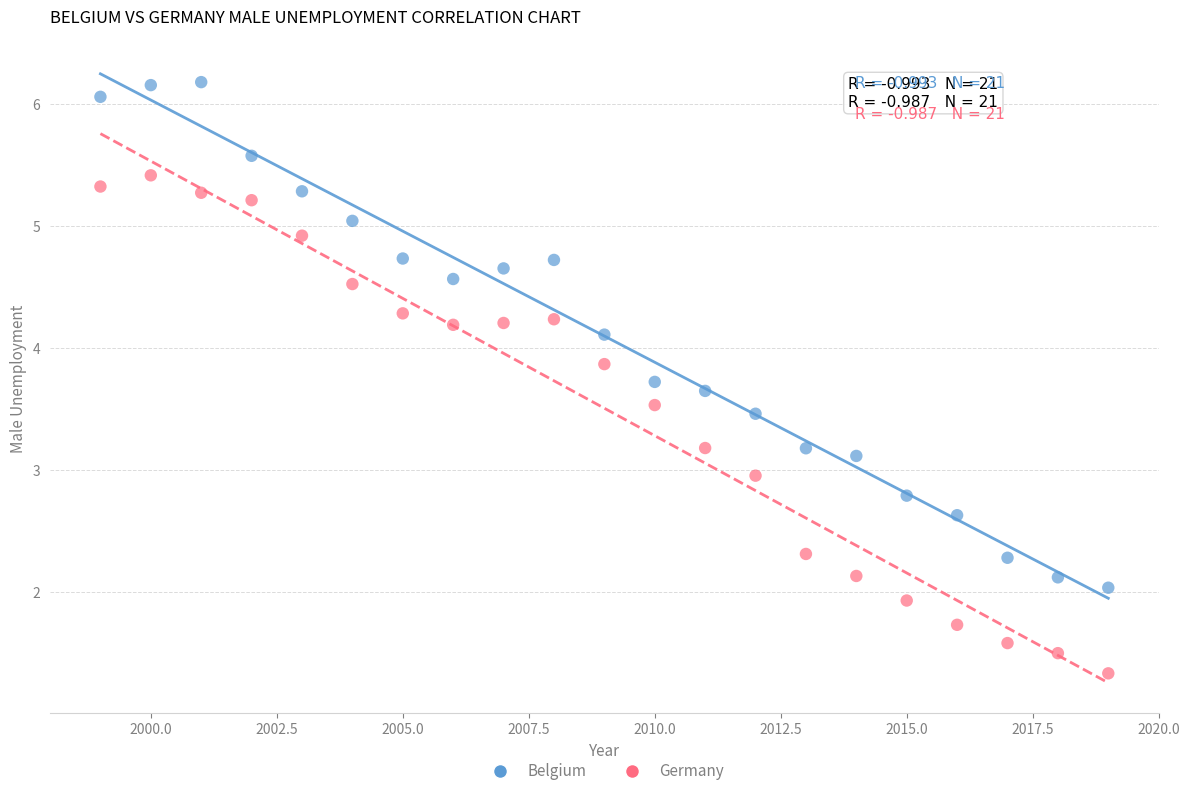

What are all the series names shown in the legend?

Belgium, Germany